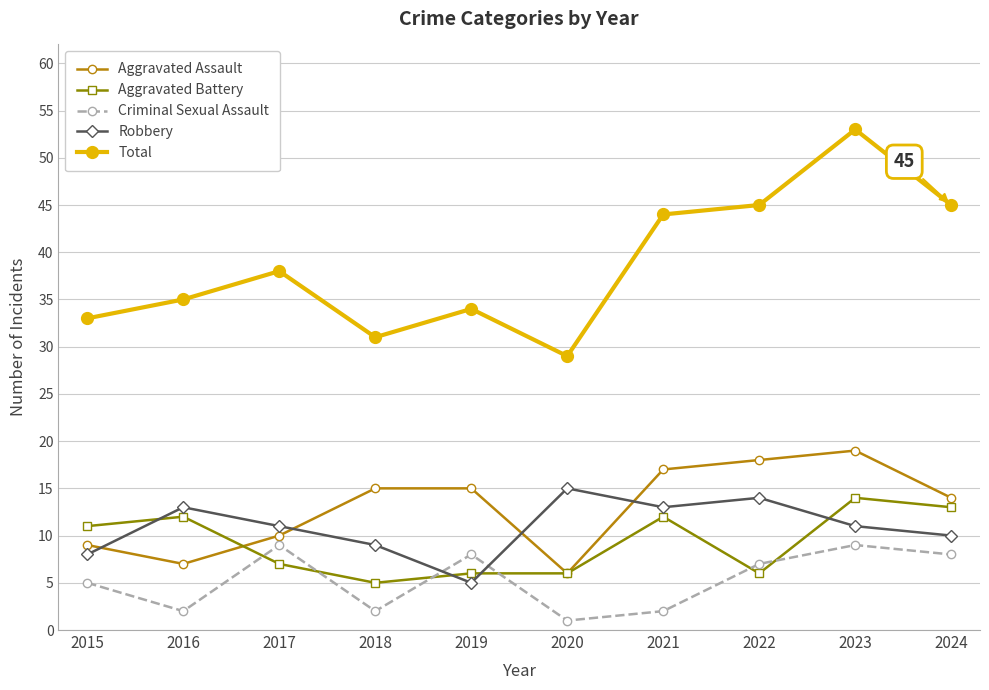

Where is the first local maximum for Criminal Sexual Assault?

2017